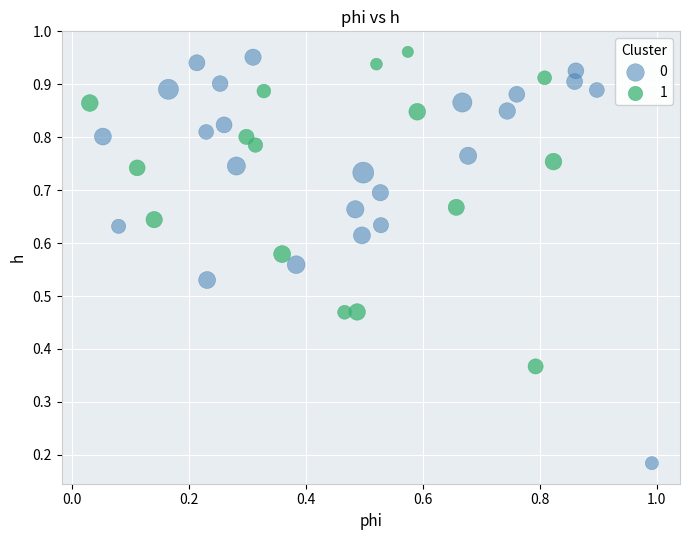

What are all the series names shown in the legend?

0, 1